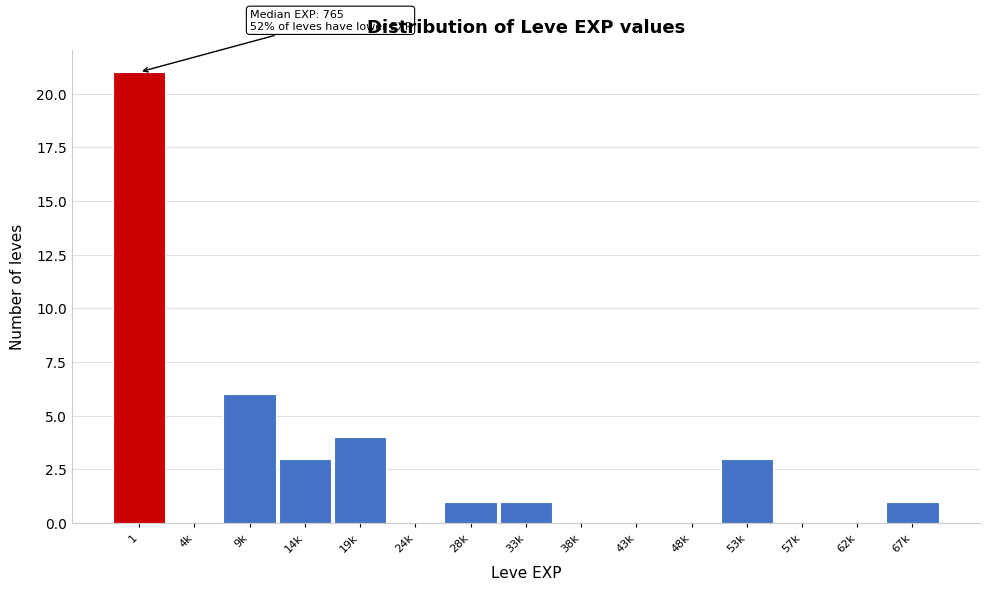

Reading left to right, extract all data points from this chart.

1=21	4k=0	9k=6	14k=3	19k=4	24k=0	28k=1	33k=1	38k=0	43k=0	48k=0	53k=3	57k=0	62k=0	67k=1